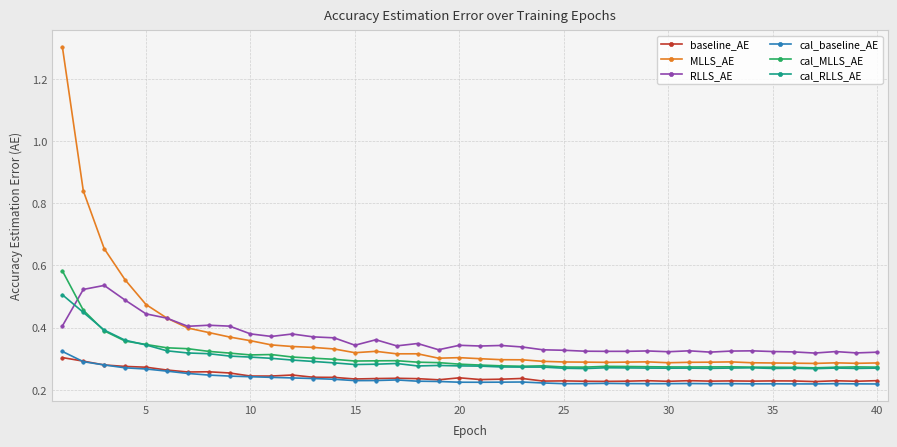

True or false: cal_baseline_AE and cal_MLLS_AE cross at least once.

False